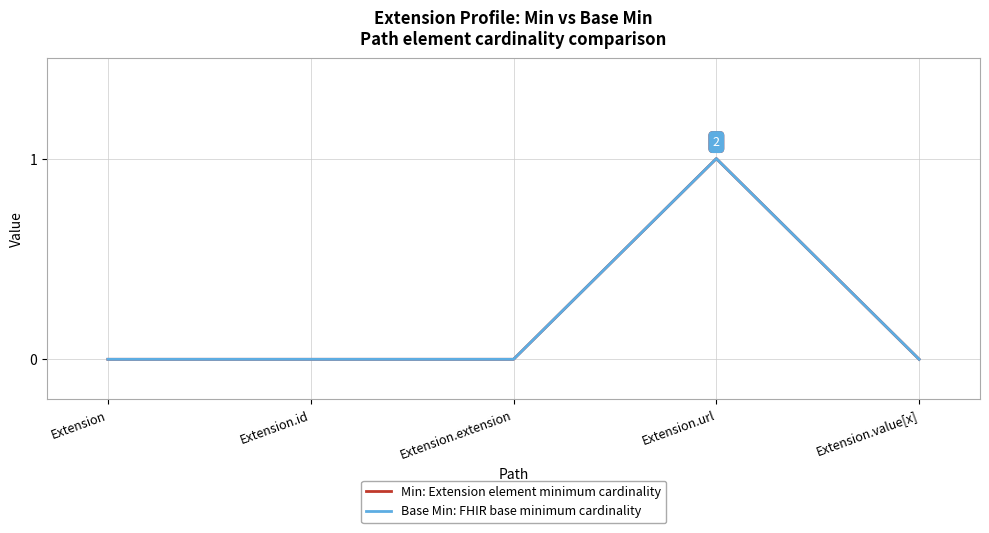

Does the chart have visible grid lines?

Yes